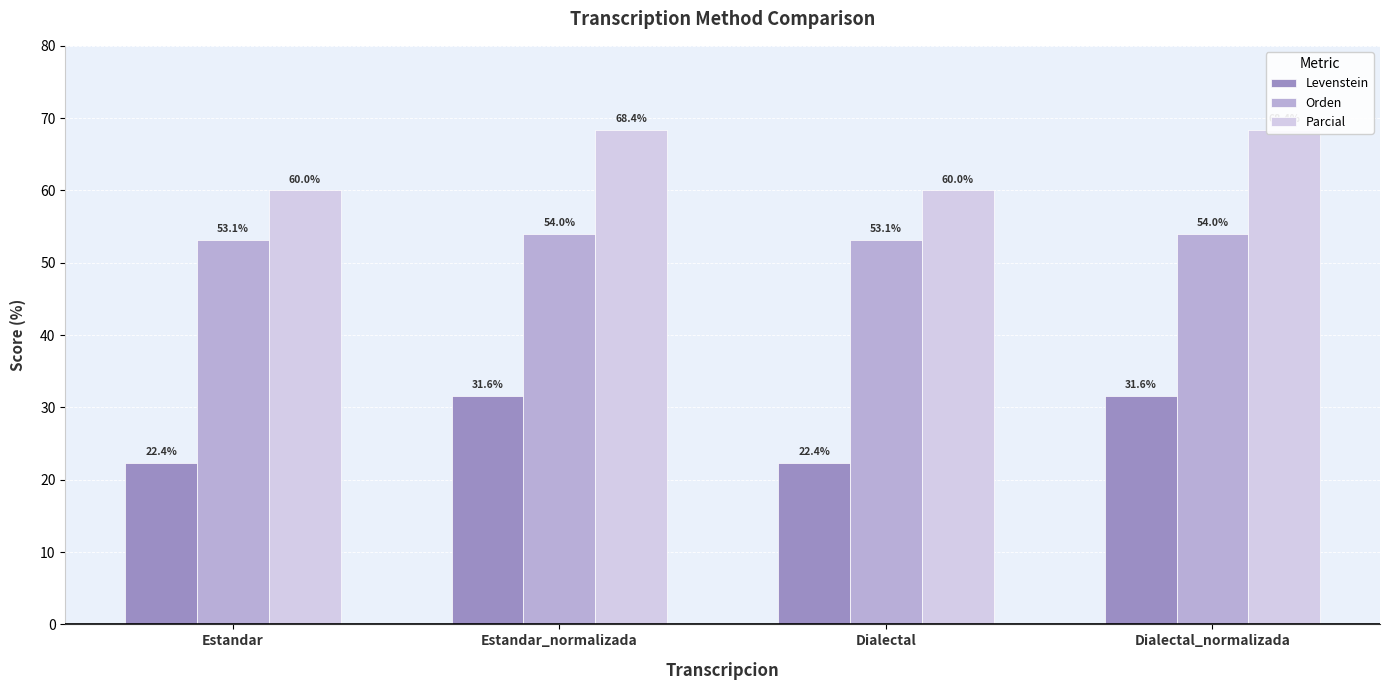

What is the average value of the Parcial series?

64.2